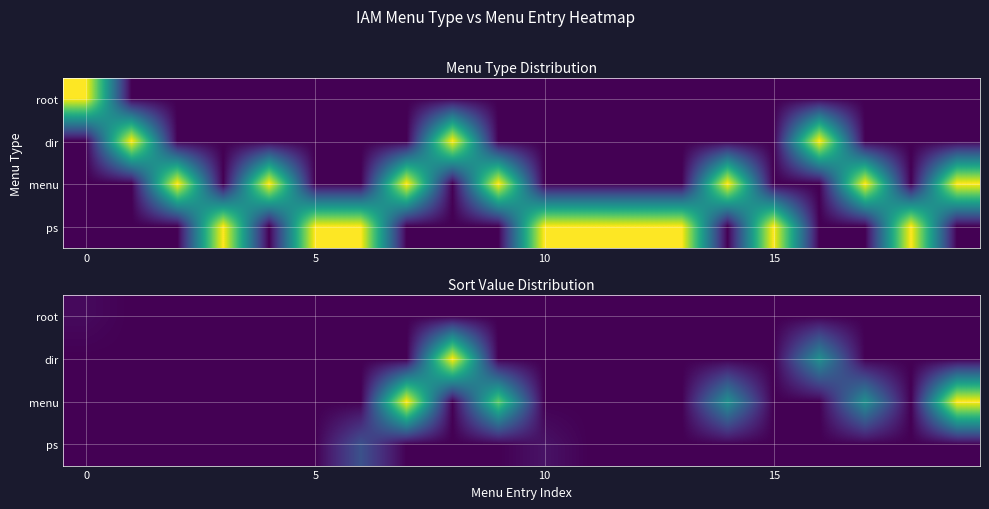

What is the spread (max minus min) of values at 14?

20